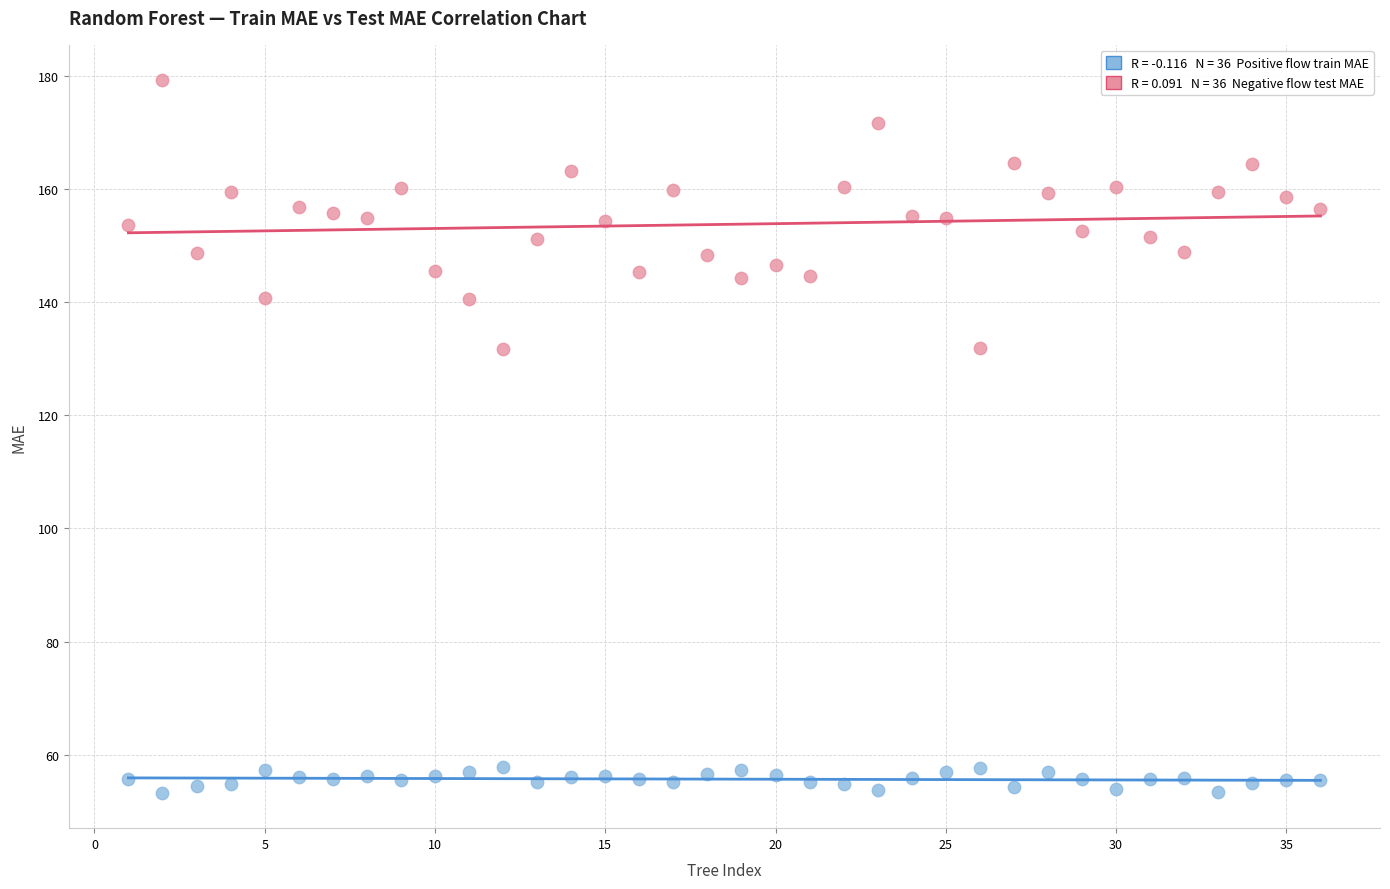

Across all data points, what is the range of Y values (max minus min)?

125.8